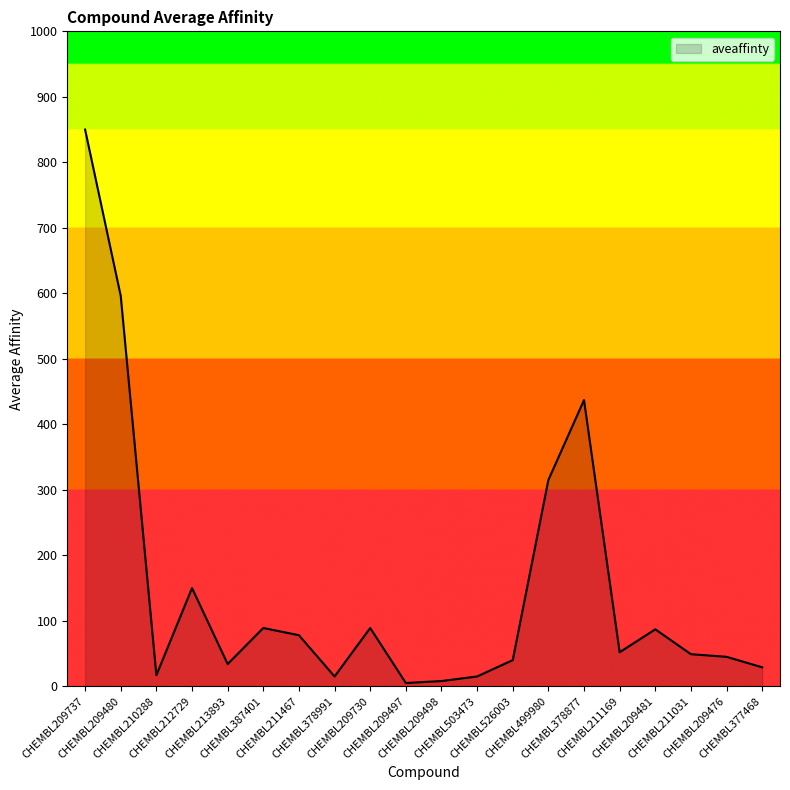

What is the greatest value displayed?

850